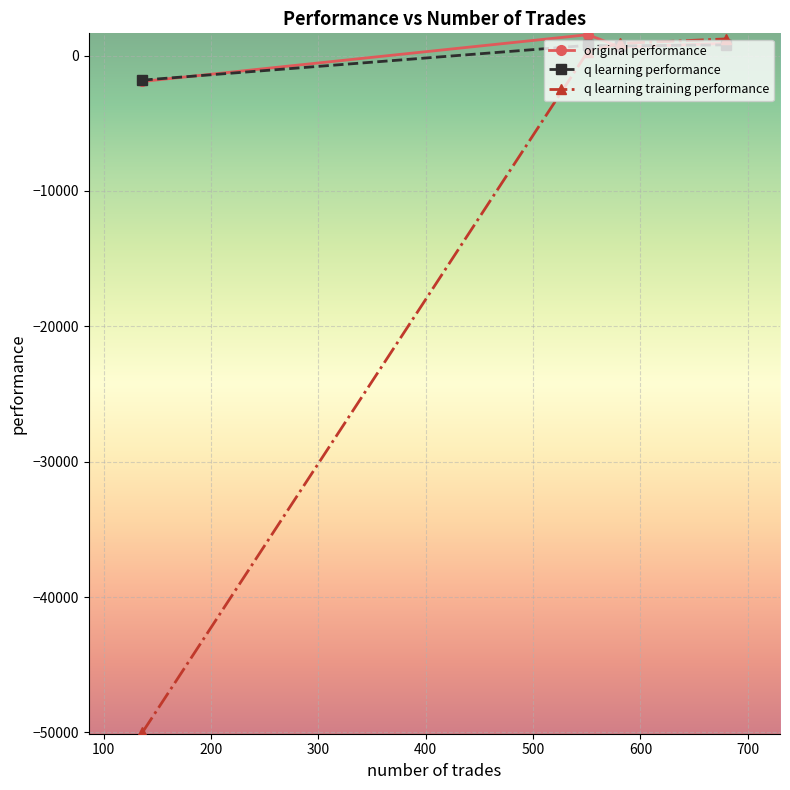

What is the greatest value displayed?

1548.0